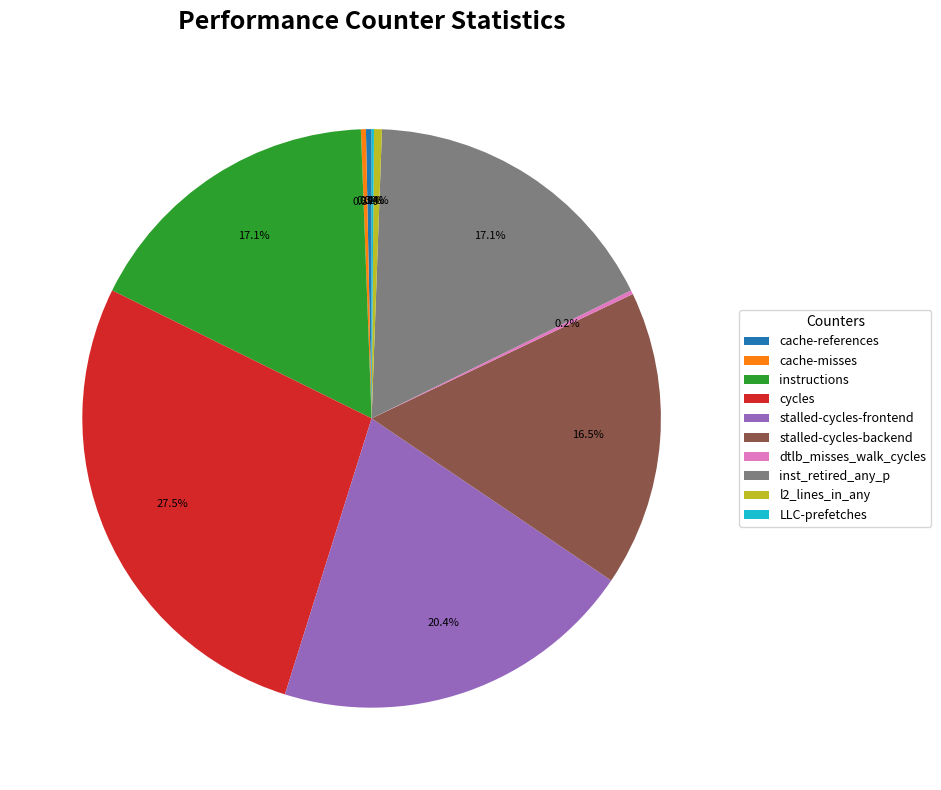

Does inst_retired_any_p represent more than half of the total?

No